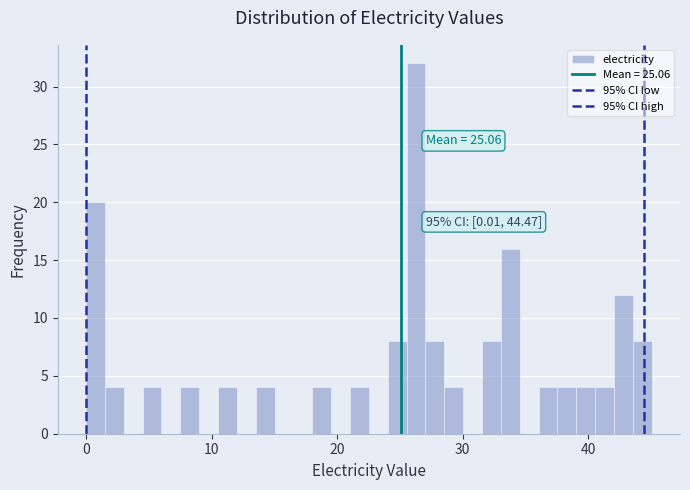

Around what value on the x-axis is the tallest bar? Give the approximate position of its centre, as read against the axis.

26